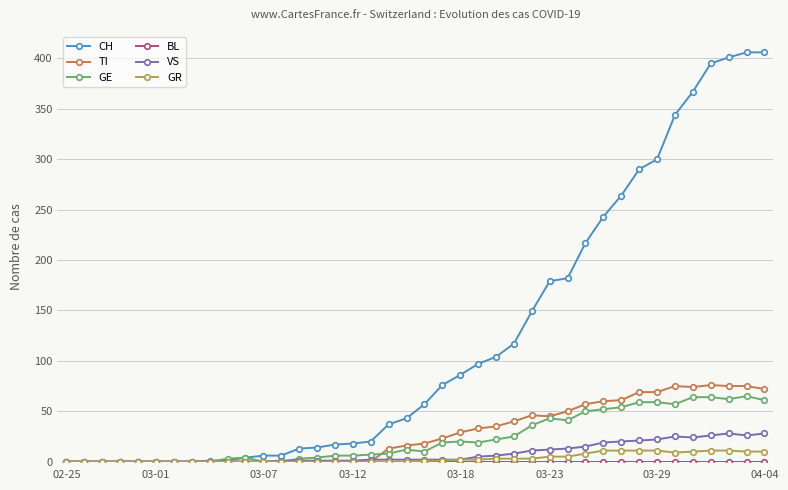

Count the number of data series in this chart.

6